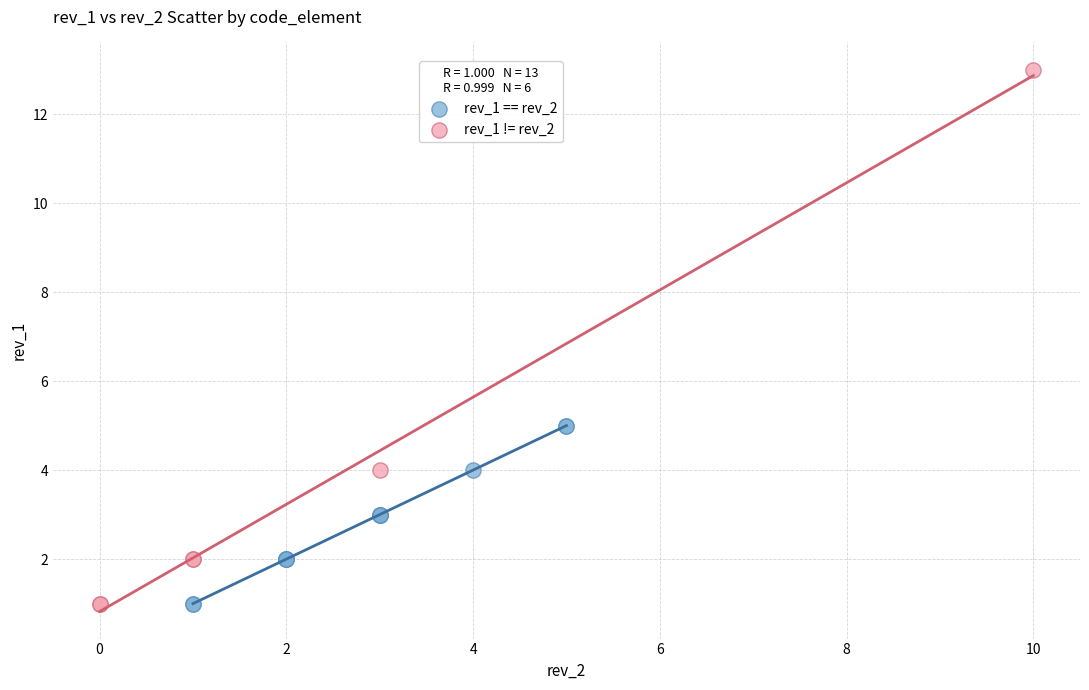

Which series has the largest Y range (max minus min)?

rev_1 != rev_2